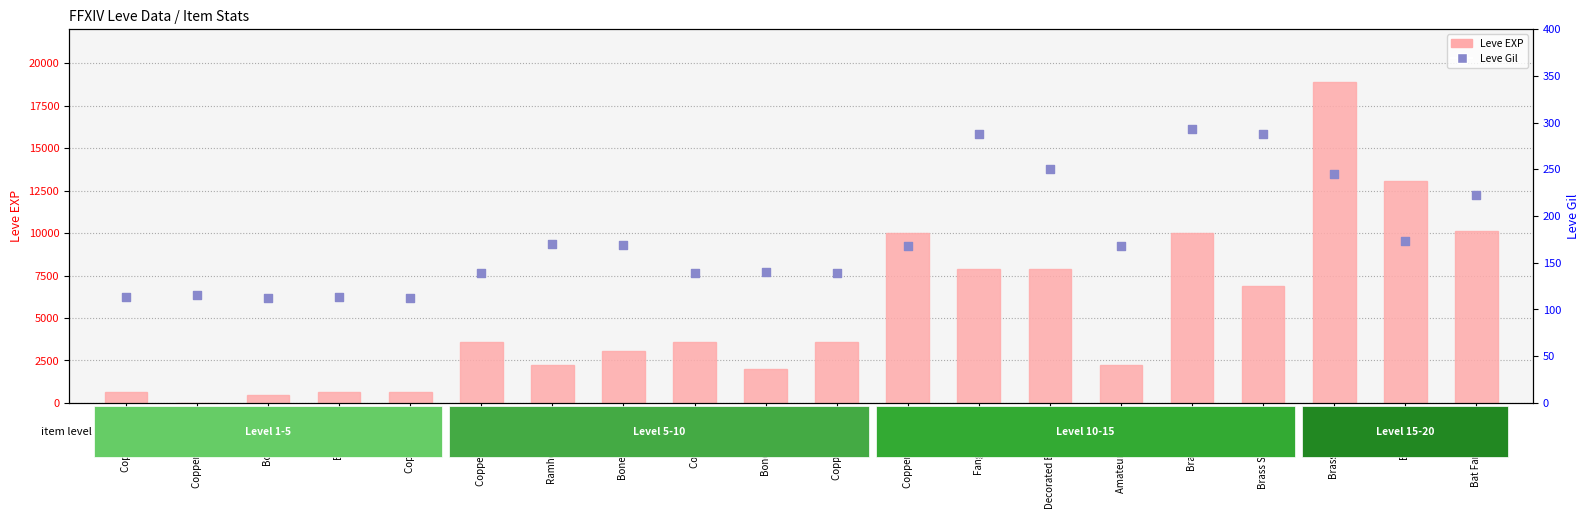

What are all the series names shown in the legend?

Leve EXP, Leve Gil